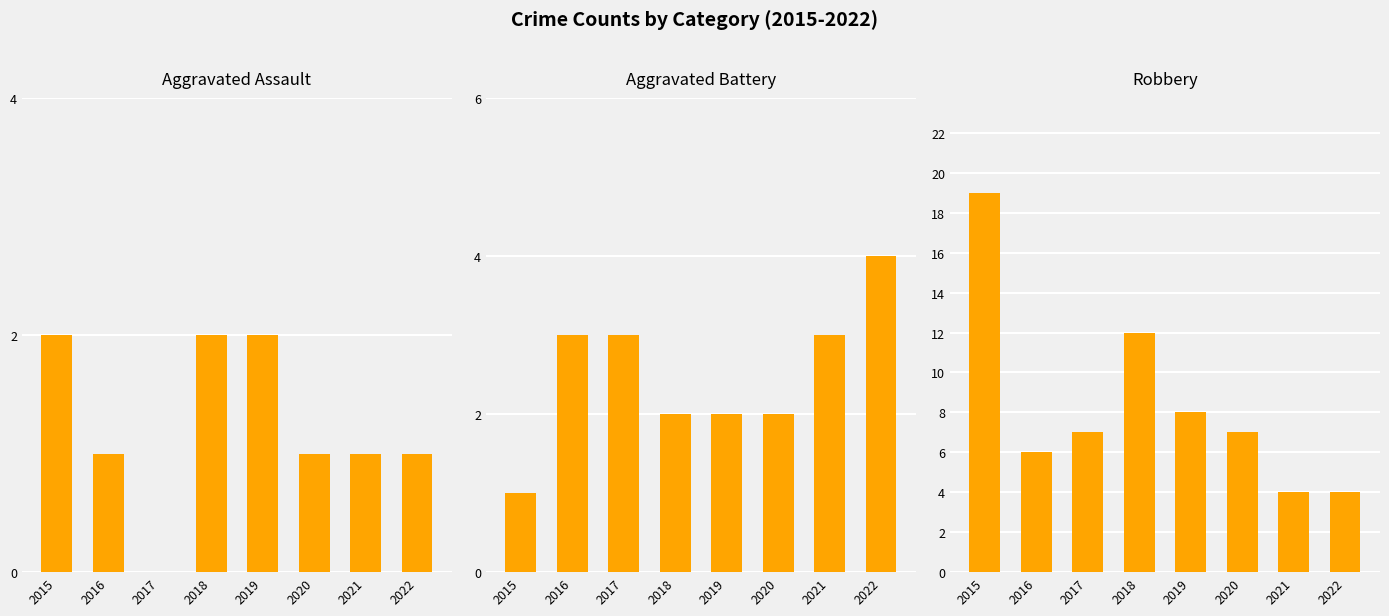

Reading left to right, what are all the values shown in this chart?

Aggravated Assault: 2015=2	2016=1	2017=0	2018=2	2019=2	2020=1	2021=1	2022=1
Aggravated Battery: 2015=1	2016=3	2017=3	2018=2	2019=2	2020=2	2021=3	2022=4
Robbery: 2015=19	2016=6	2017=7	2018=12	2019=8	2020=7	2021=4	2022=4